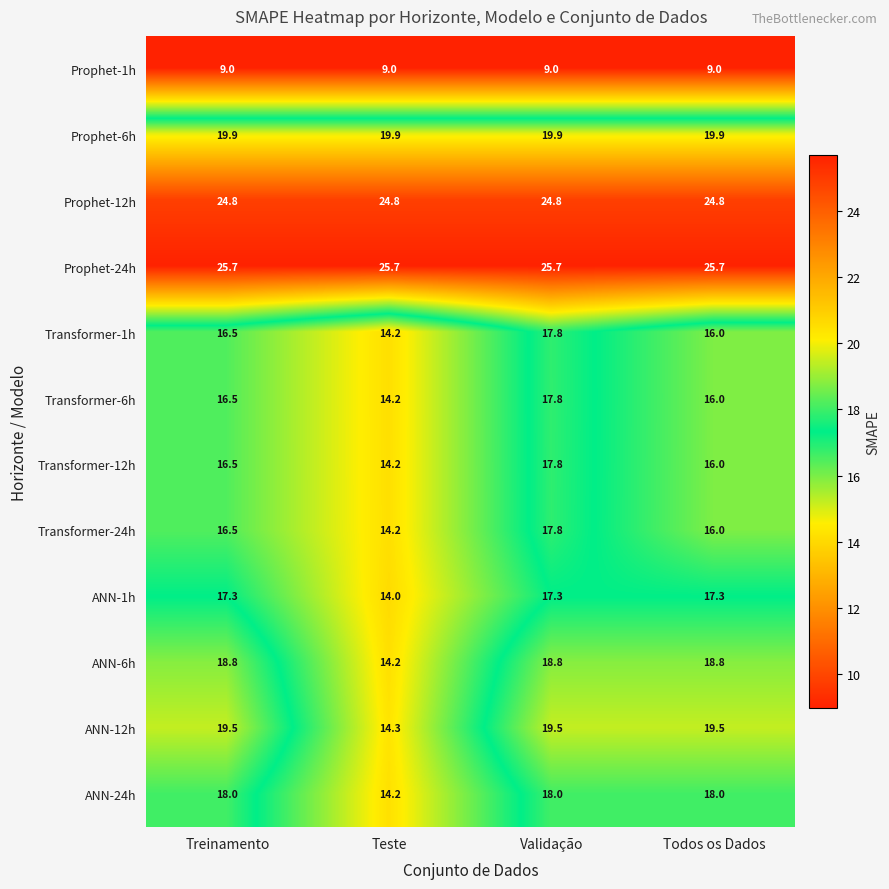

What is the highest value of the ANN-24h series?

18.0